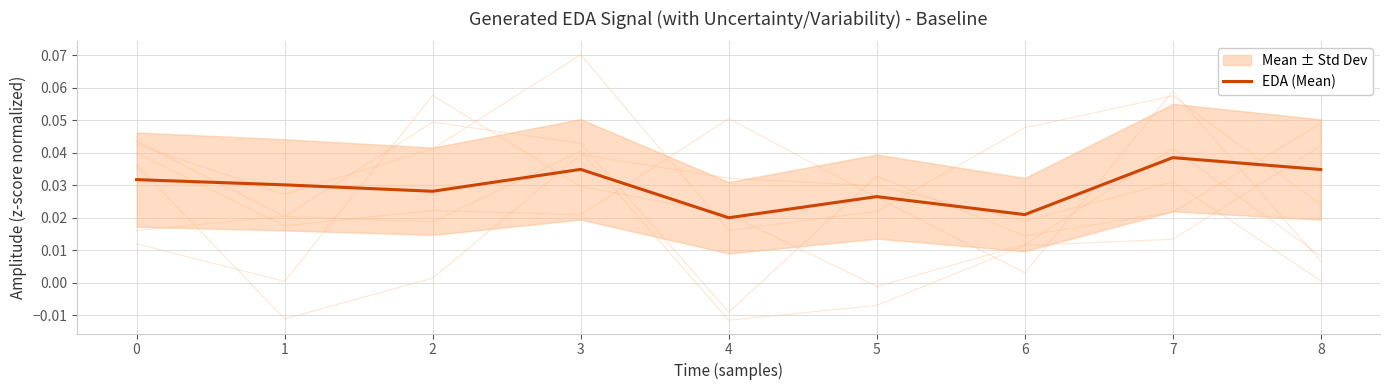

True or false: EDA (Mean) has a value of 0.1 at 3.

False